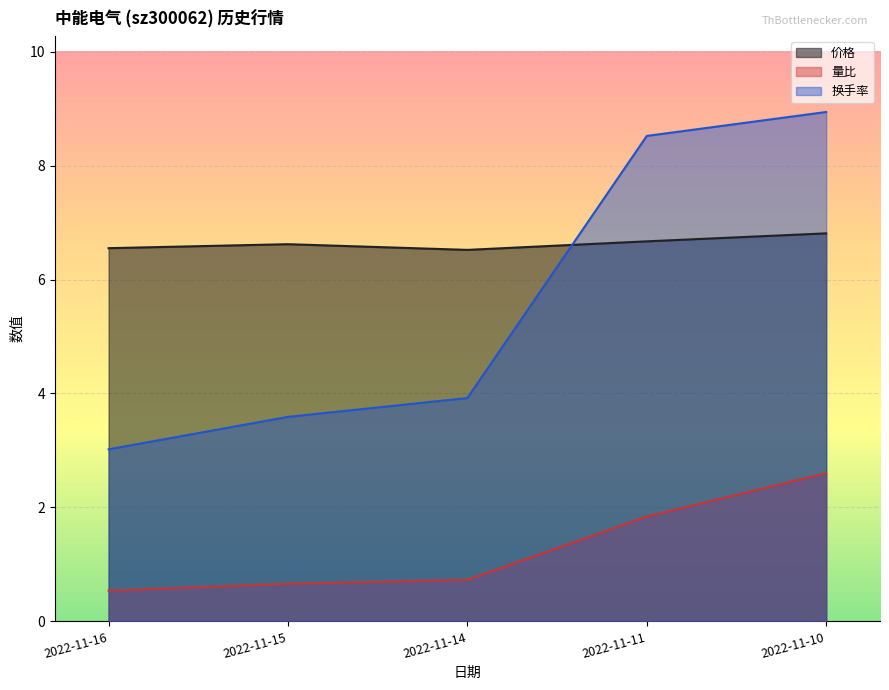

Reading left to right, transcribe all the data shown in this chart.

价格: 2022-11-16=6.5	2022-11-15=6.6	2022-11-14=6.5	2022-11-11=6.7	2022-11-10=6.8
量比: 2022-11-16=0.5	2022-11-15=0.7	2022-11-14=0.7	2022-11-11=1.8	2022-11-10=2.6
换手率: 2022-11-16=3.0	2022-11-15=3.6	2022-11-14=3.9	2022-11-11=8.5	2022-11-10=8.9